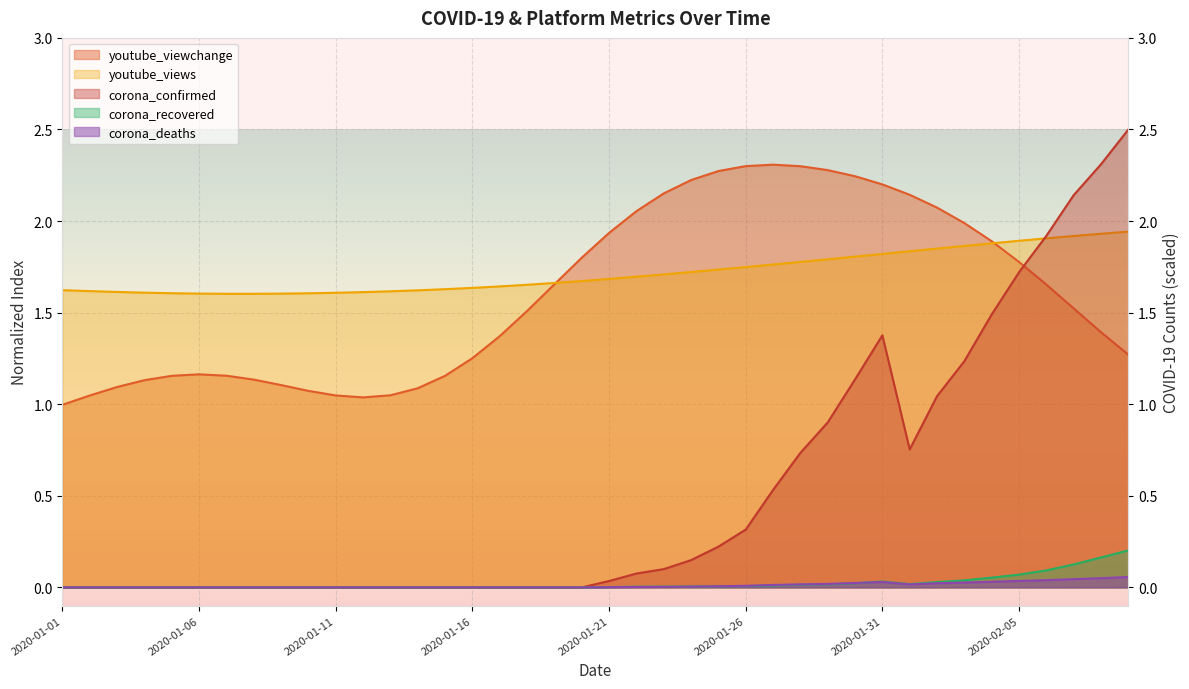

How many values in the youtube_viewchange series exceed 1?

39